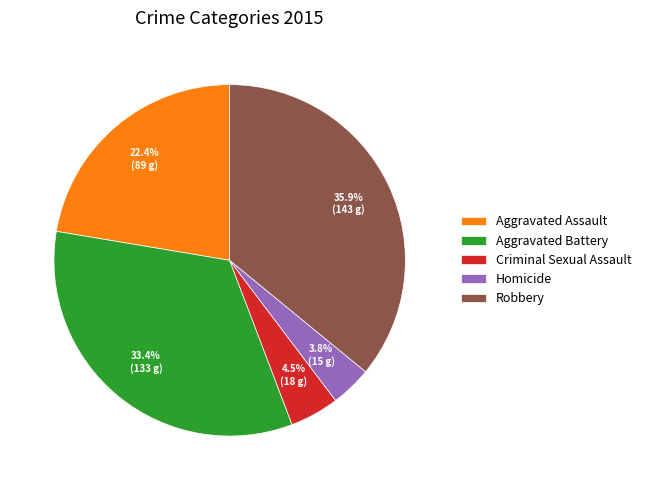

Does any single category account for the majority?

No